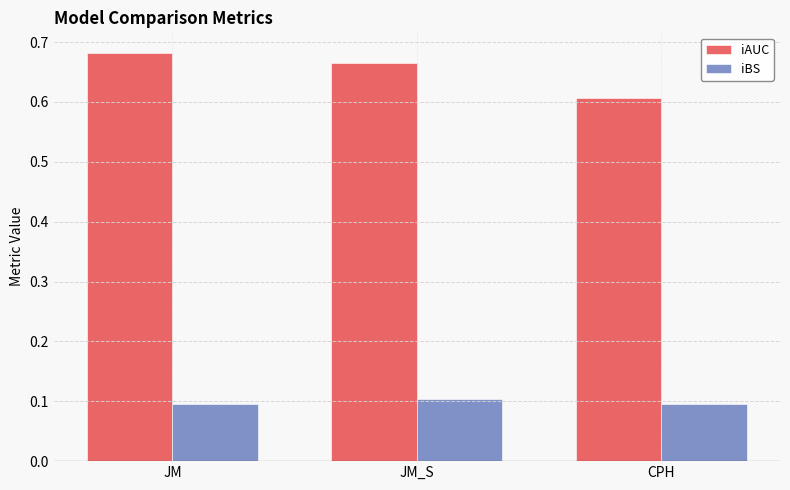

Which series has the largest total across all categories?

iAUC